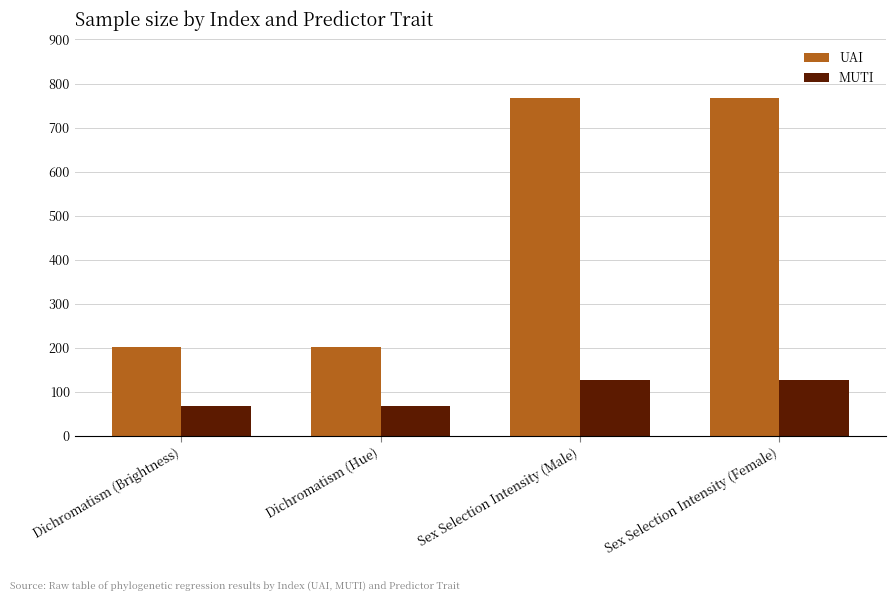

Which series has the largest range (max minus min)?

UAI